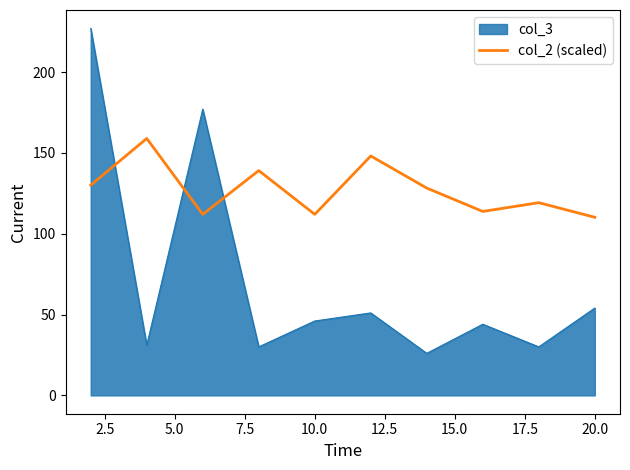

What is the smallest value displayed?

26.0